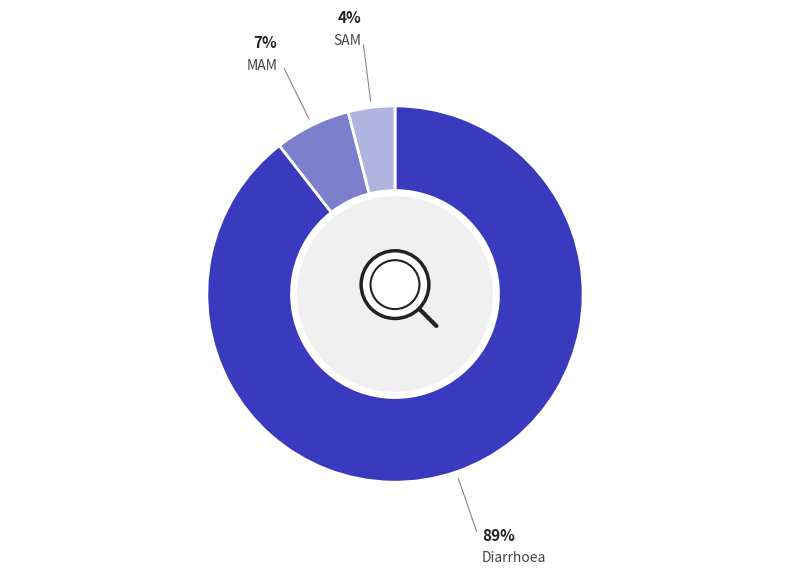

Is there any slice that represents more than half of the pie?

Yes